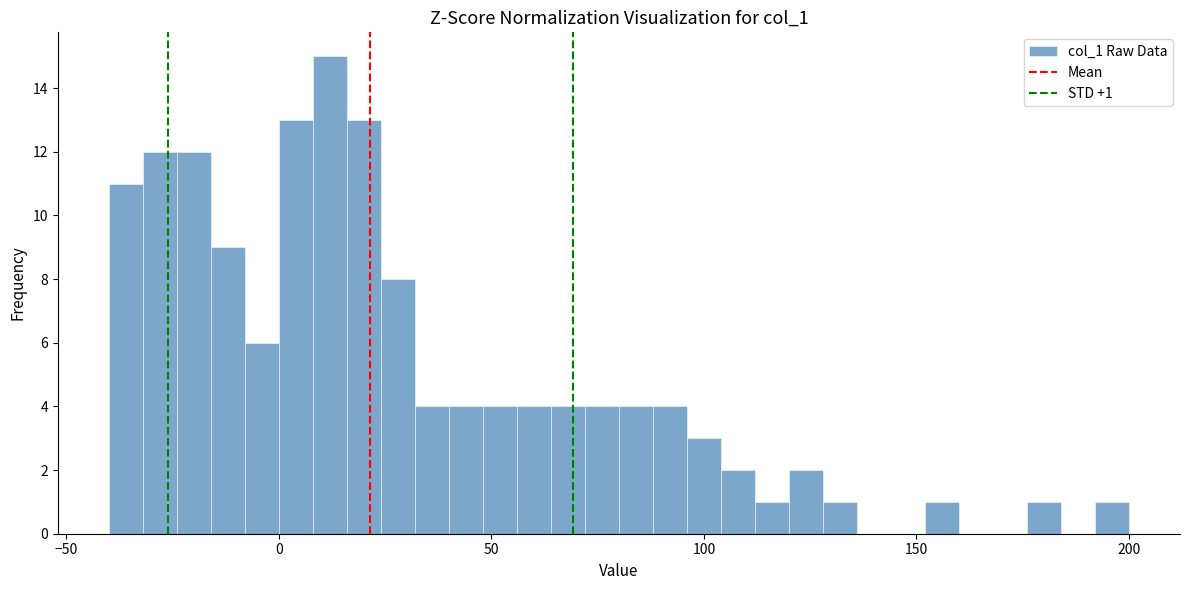

Around what value on the x-axis is the tallest bar? Give the approximate position of its centre, as read against the axis.

10